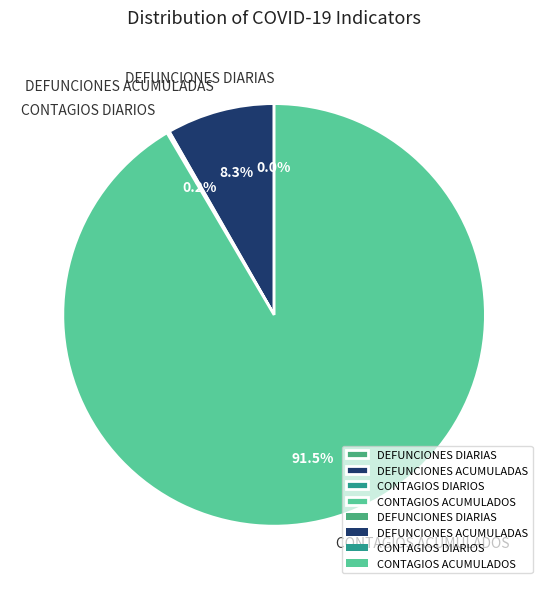

Does any single category account for the majority?

Yes